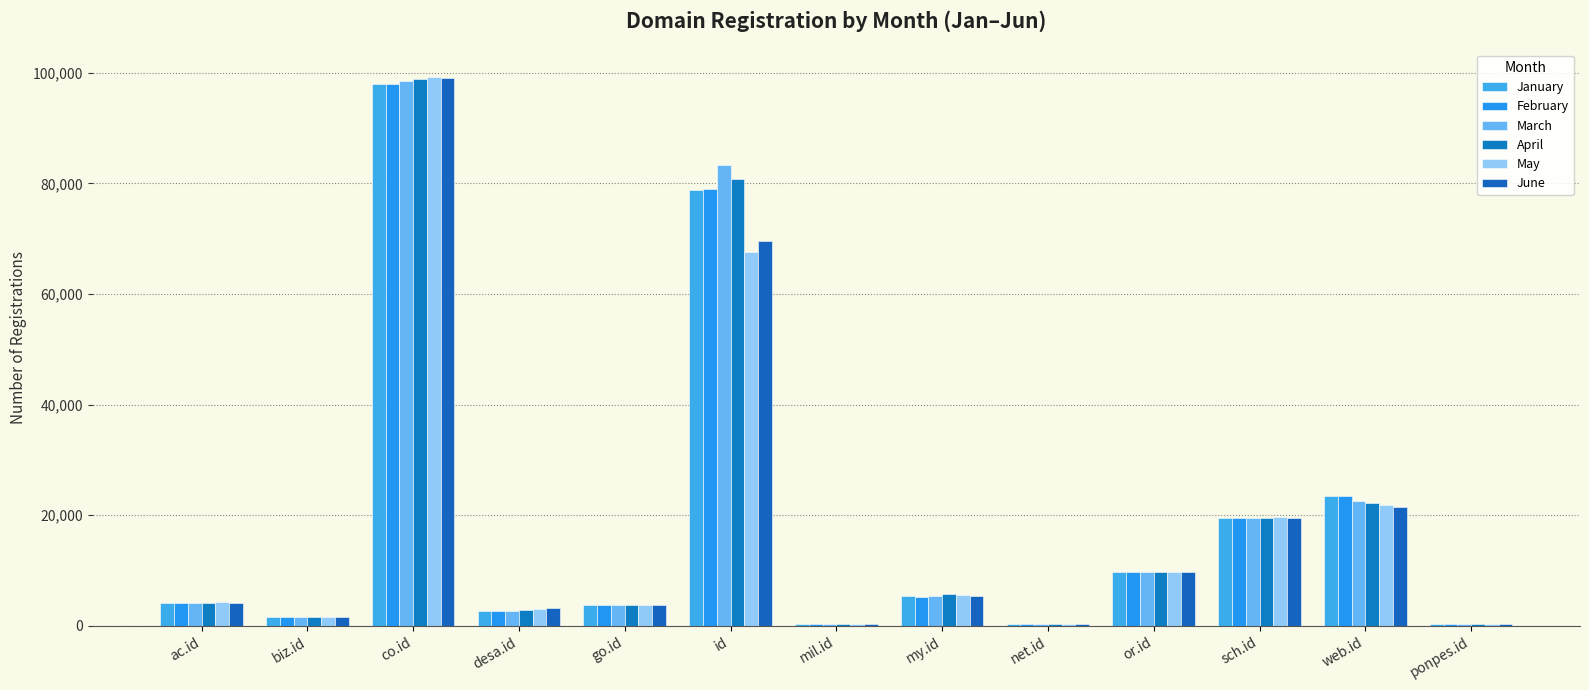

How many categories are shown in the chart?

13